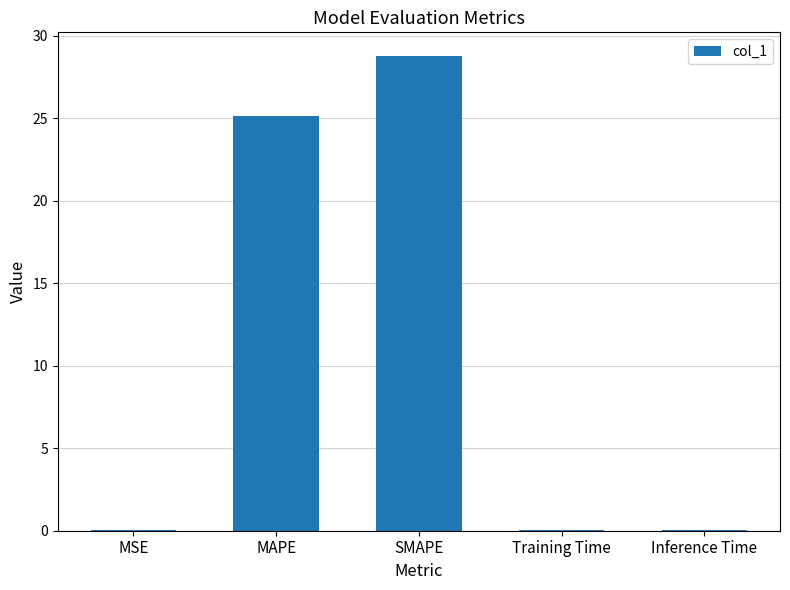

What is the maximum value shown in the chart?

28.8